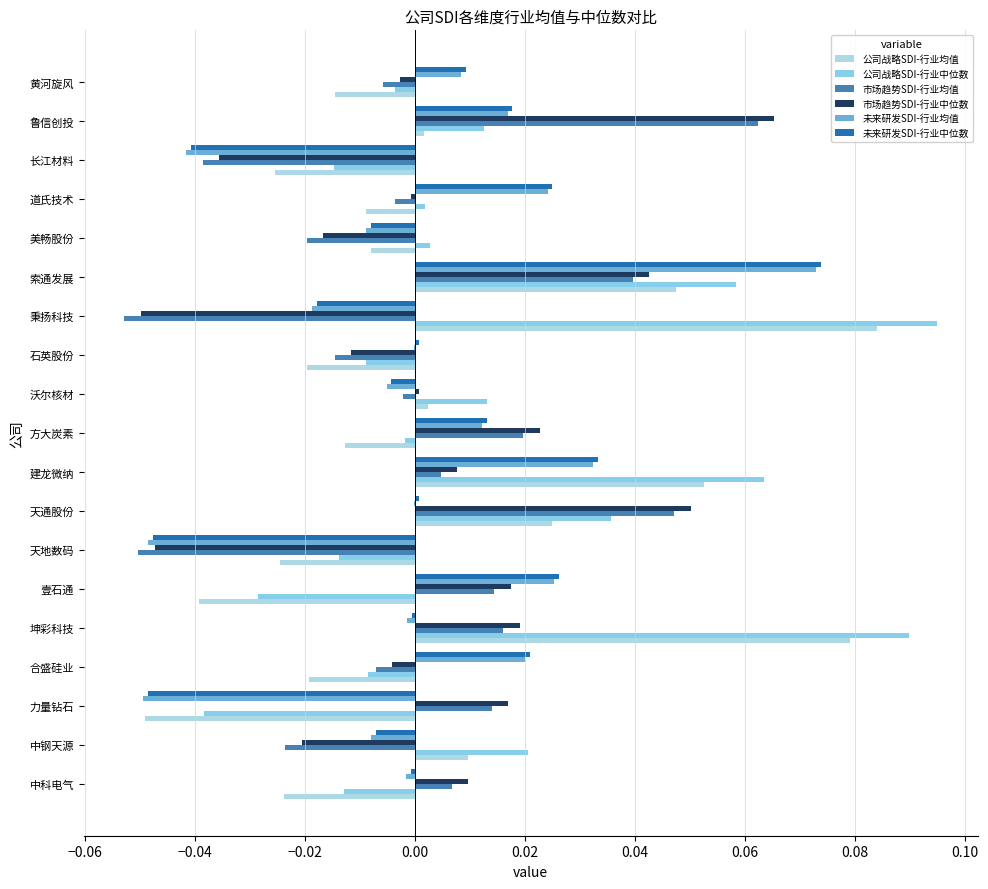

Count the number of data series in this chart.

6